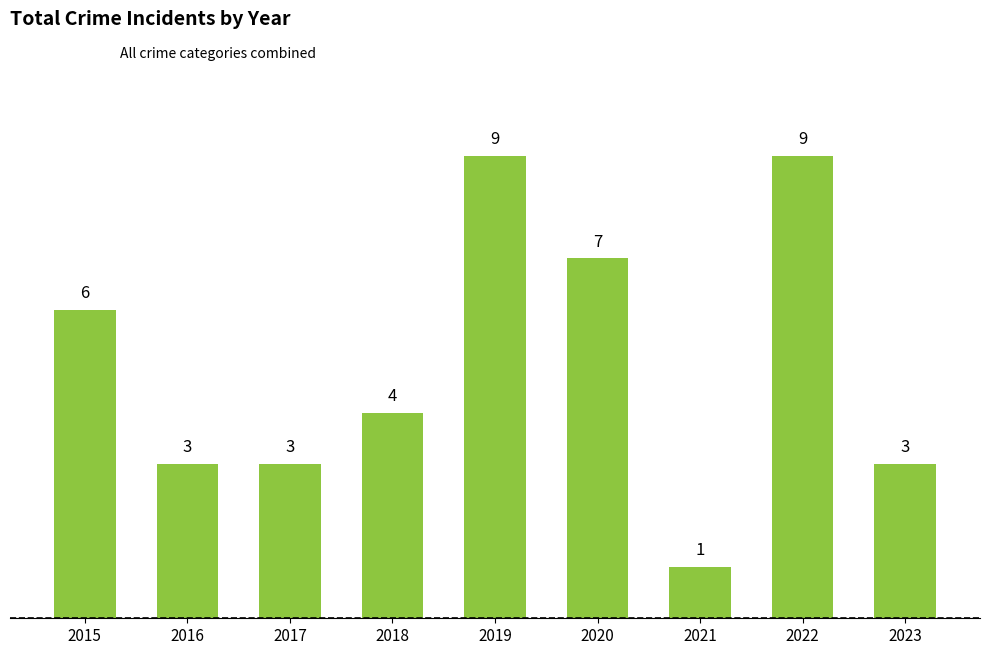

Is it true that the value at 2016 is 3?

True